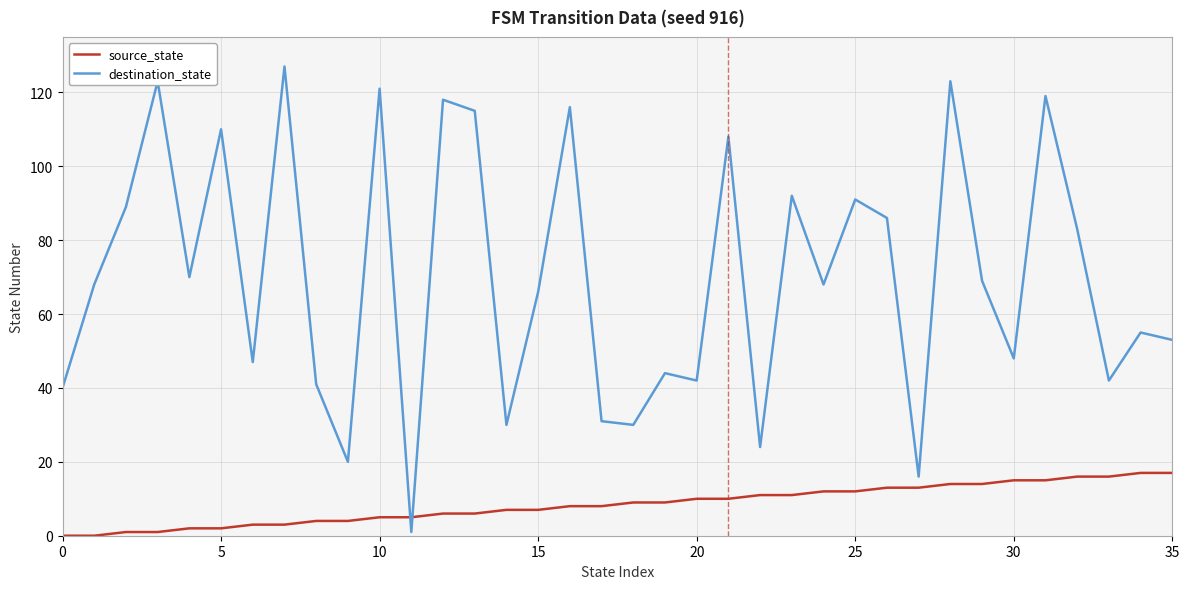

Which series has the largest total across all categories?

destination_state